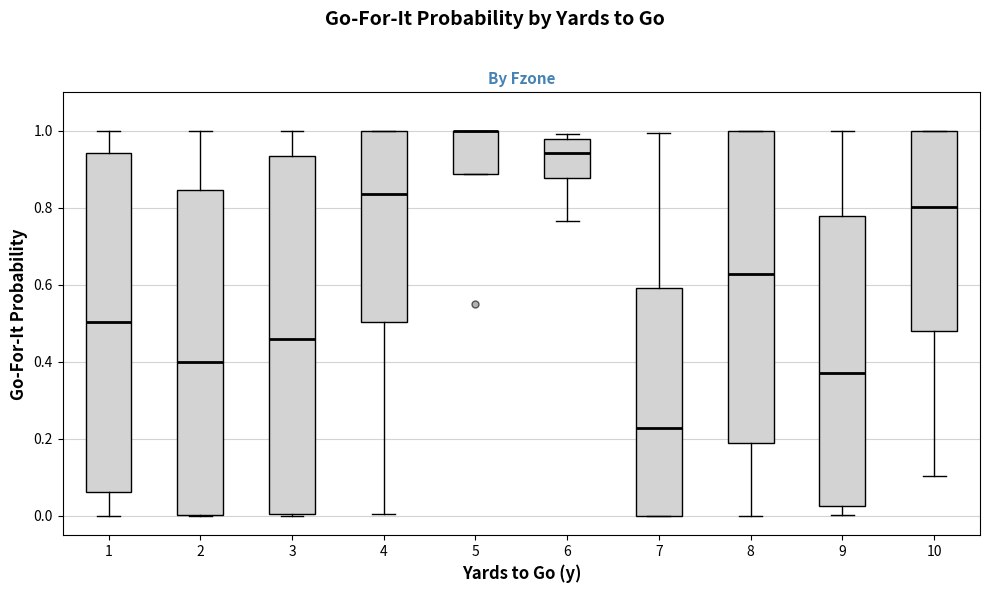

Where is the upper edge of the box at x = 5 on the y-axis? The values are not printed on the chart, so give them approximately, as read against the axis.

1.00